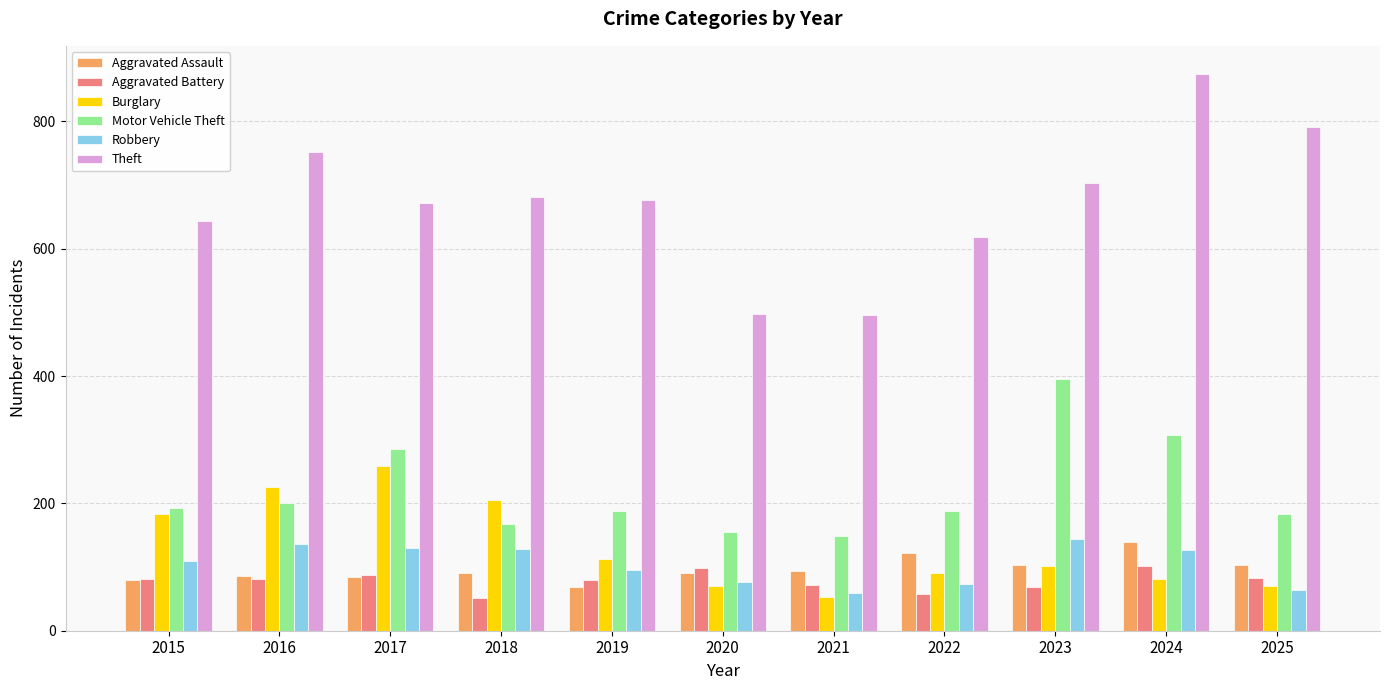

Count the number of data series in this chart.

6